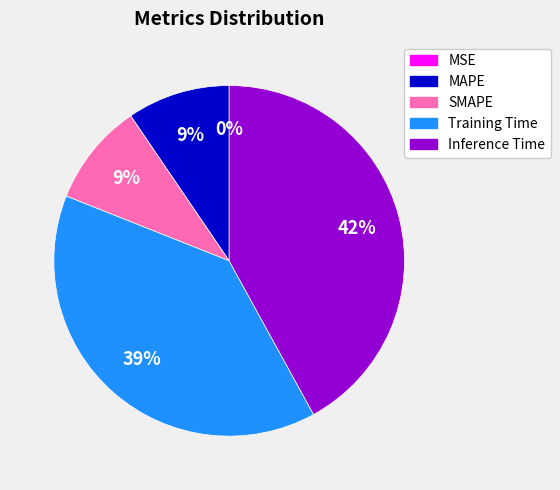

Does any single category account for the majority?

No